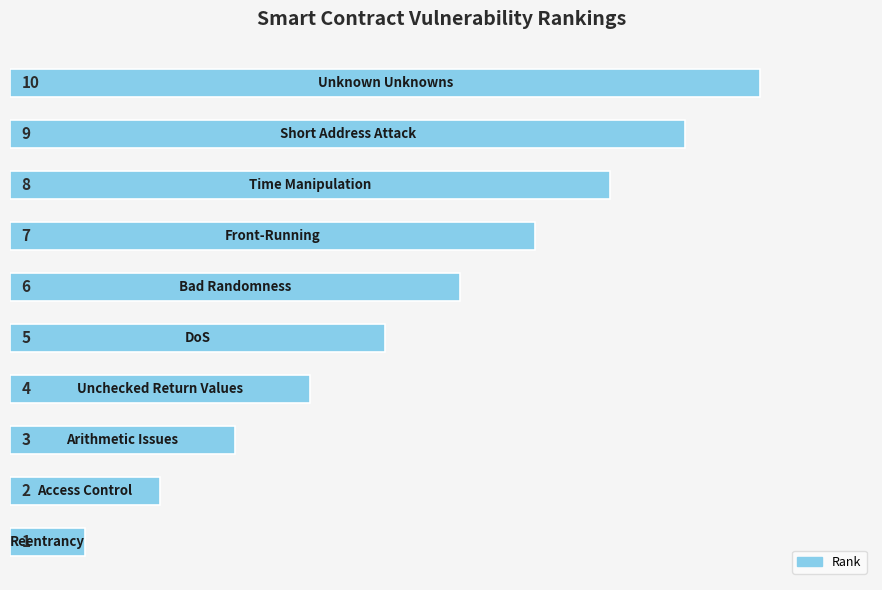

What is the greatest value displayed?

10